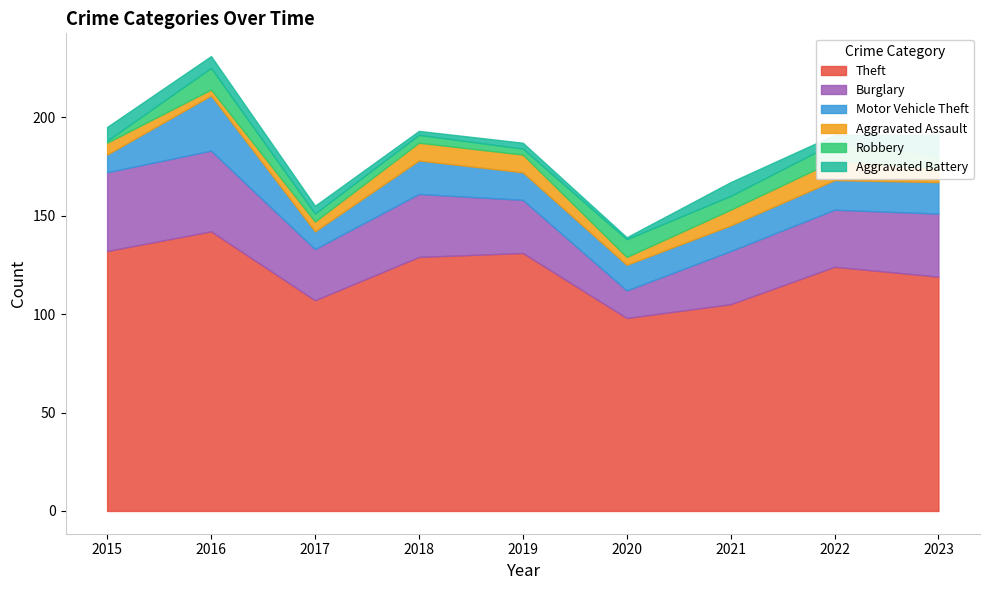

The value of Aggravated Battery at 2020 is 2. True or false?

False